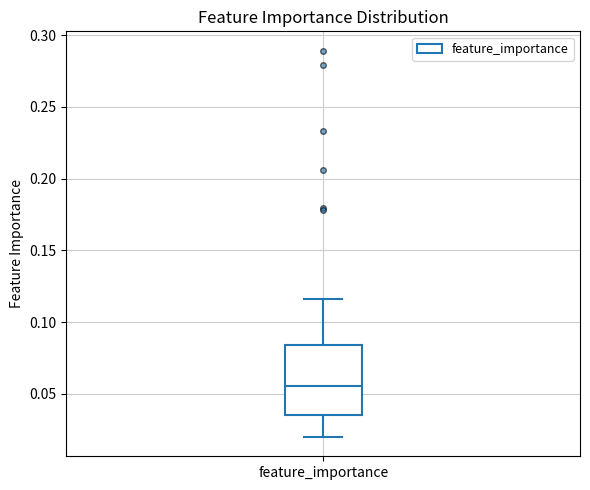

Transcribe this box plot: give where the median line is, the range the box spans, and where the two whiskers end, as read against the y-axis. The values are not printed on the chart, so give them approximately, as read against the axis.

median 0.055, box 0.035 to 0.085, whiskers 0.020 to 0.115